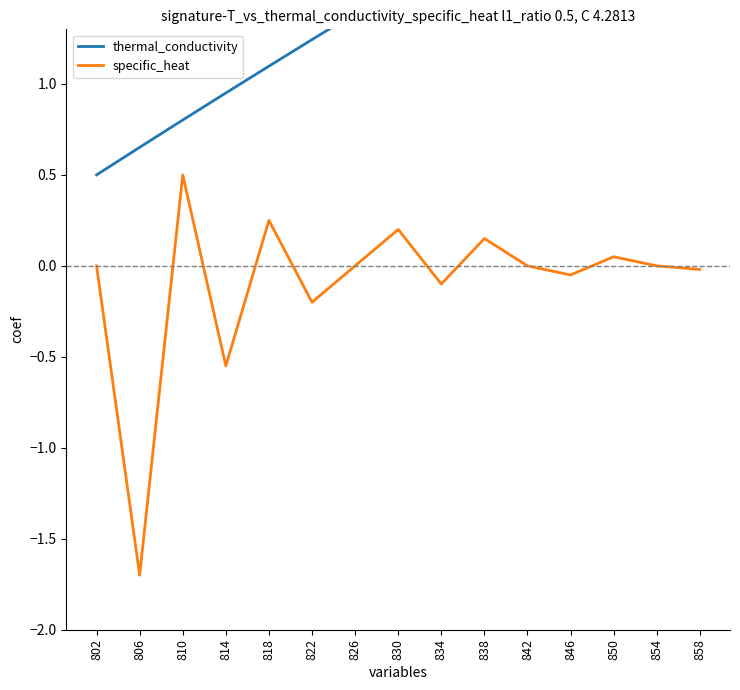

True or false: specific_heat and thermal_conductivity intersect in this chart.

False